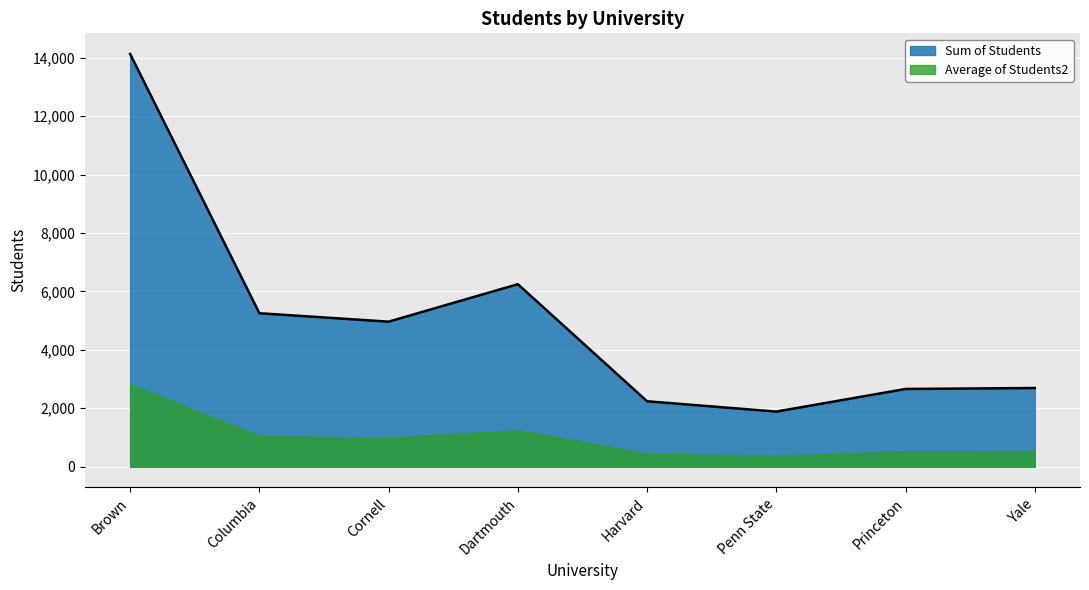

What is the change in value from Penn State to Princeton?

+774